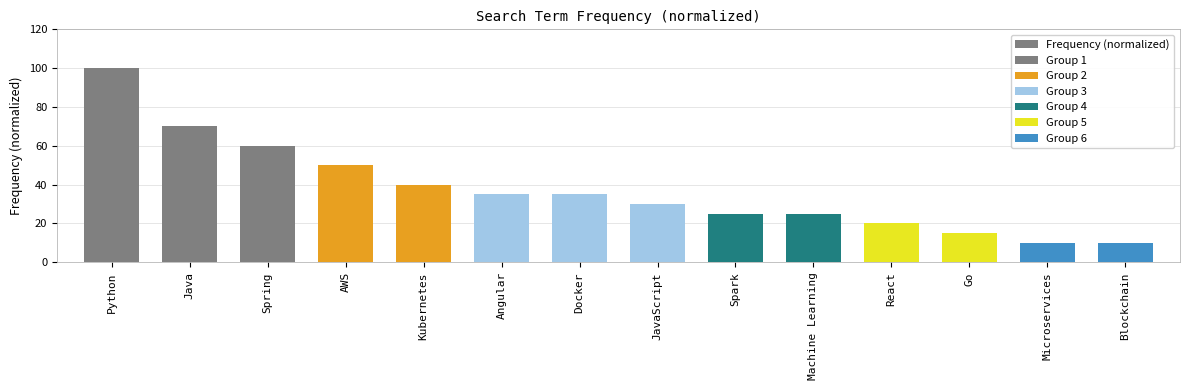

What is the label of the 6th bar from the left?

Angular